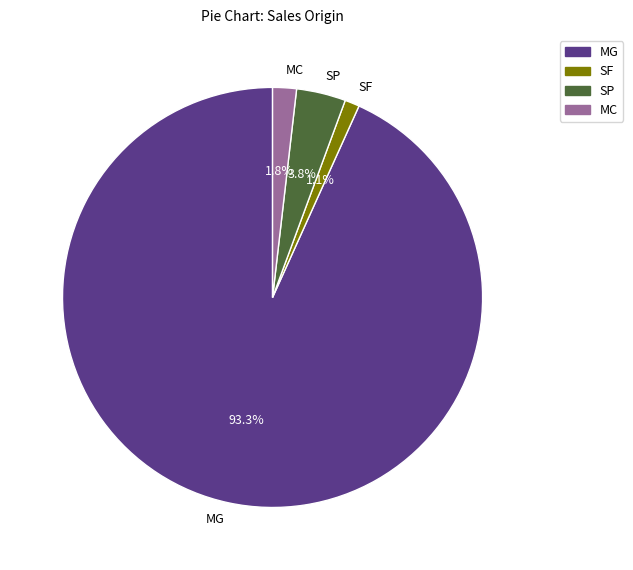

Between SP and MG, which is larger?

MG